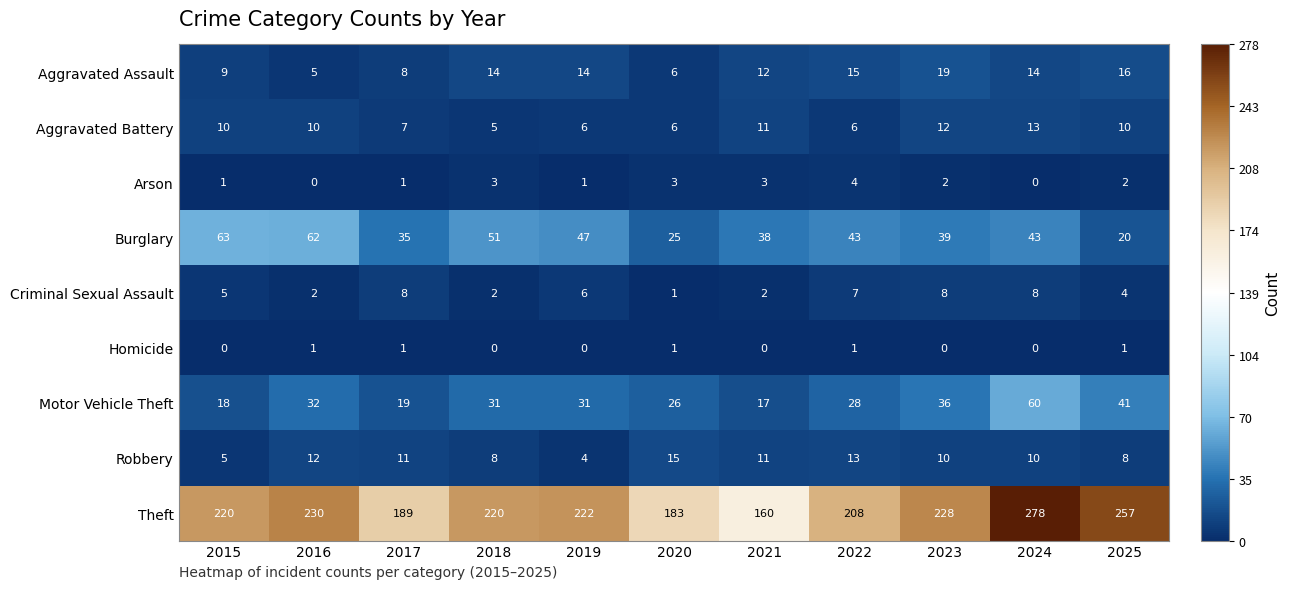

True or false: Robbery has a value of 4 at 2019.

True